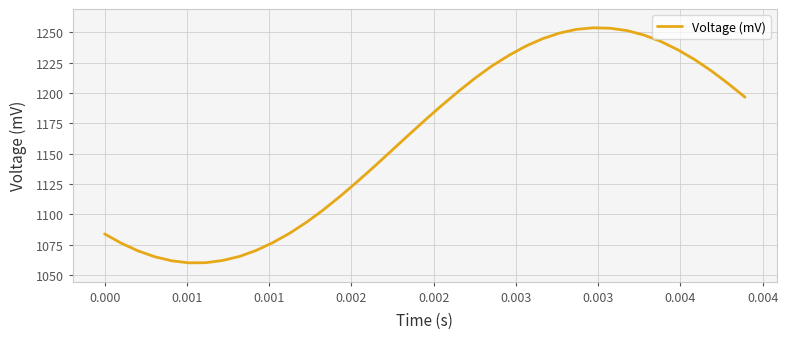

What is the difference between the maximum and minimum values?

193.7